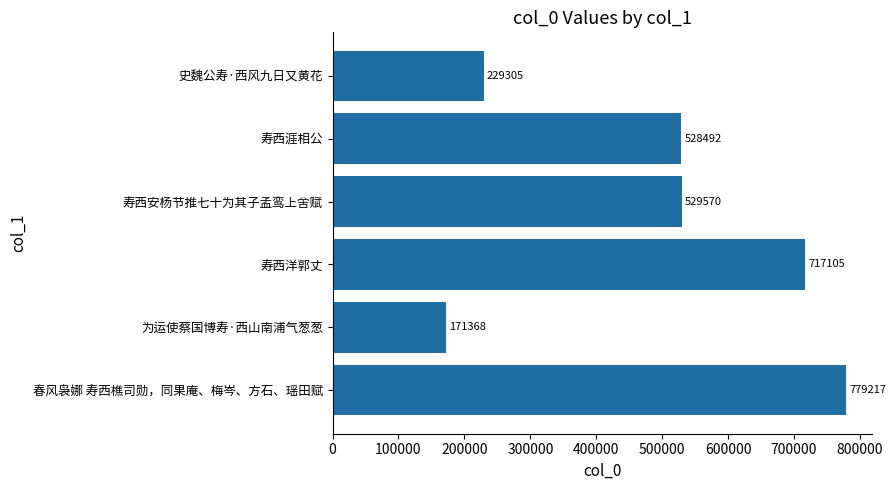

Count the number of data series in this chart.

1